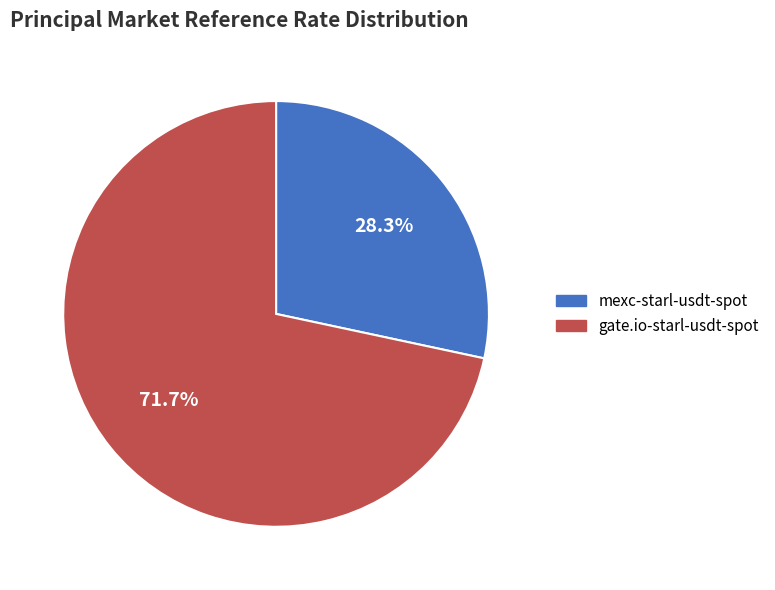

What is the total percentage of mexc-starl-usdt-spot and gate.io-starl-usdt-spot?

100.0%